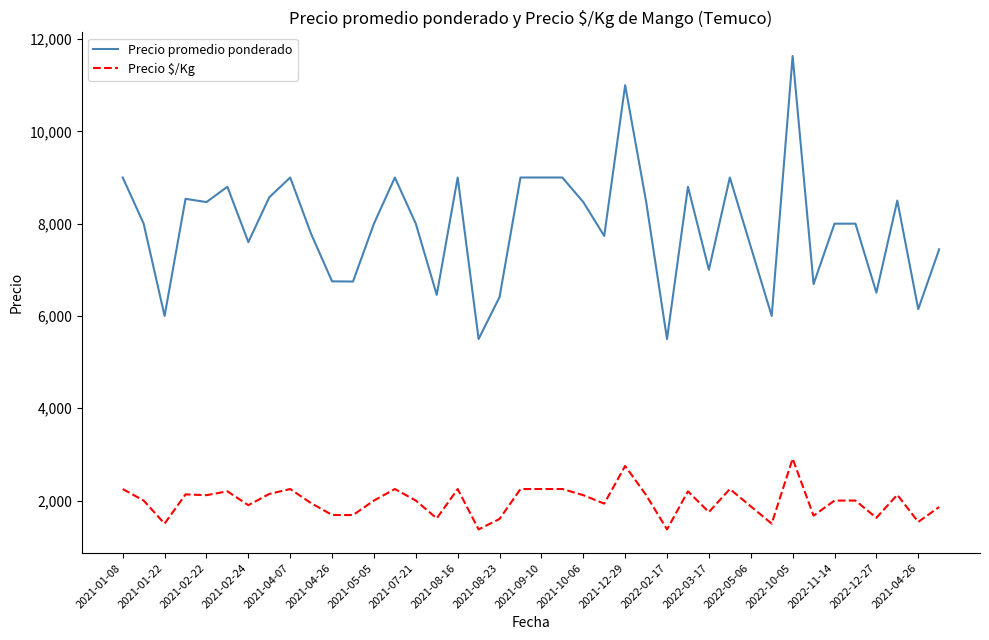

Which series has the largest total across all categories?

Precio promedio ponderado